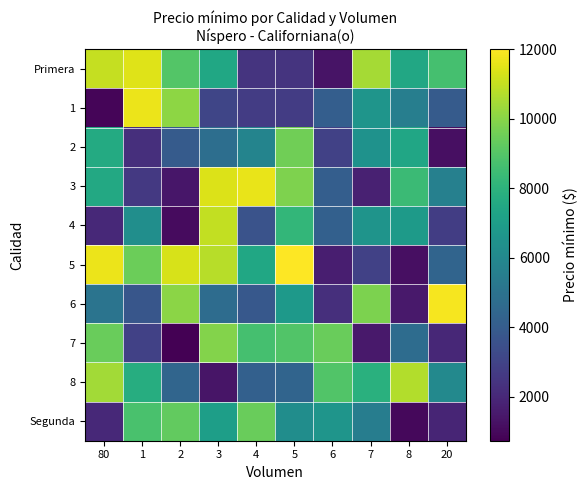

Reading right to left, what are all the values shown in this chart?

Primera: 20=8691.6	8=7479.4	7=10483.4	6=1325.3	5=2434.9	4=2435.2	3=7451.6	2=8962.7	1=11441.4	80=11000.0
1: 20=3967.5	8=5562.2	7=6614.1	6=4115.0	5=2745.5	4=2727.6	3=3073.4	2=10101.1	1=11659.0	80=900.3
2: 20=1193.4	8=7380.8	7=6494.8	6=2929.9	5=9565.4	4=5835.6	3=4819.0	2=3977.9	1=2247.9	80=7601.1
3: 20=5655.2	8=8421.4	7=1773.9	6=4119.2	5=9828.6	4=11610.5	3=11420.7	2=1404.2	1=2599.5	80=7552.3
4: 20=2762.0	8=6862.9	7=6560.9	6=4199.6	5=8175.4	4=3599.8	3=10972.3	2=1056.7	1=6278.8	80=2050.1
5: 20=4354.0	8=1179.6	7=2888.1	6=1669.9	5=12000.0	4=7443.0	3=10808.1	2=11314.3	1=9451.6	80=11655.3
6: 20=11851.4	8=1511.9	7=9758.3	6=2264.1	5=6817.4	4=3850.8	3=4710.1	2=10059.1	1=3742.2	80=5071.9
7: 20=1980.1	8=4729.5	7=1506.1	6=9407.8	5=8928.8	4=8677.8	3=9908.6	2=729.6	1=2919.0	80=9418.8
8: 20=6018.6	8=10721.8	7=7892.4	6=8935.6	5=4352.3	4=4191.4	3=1387.3	2=4417.1	1=7730.8	80=10448.6
Segunda: 20=1889.7	8=955.1	7=5512.3	6=6591.1	5=6263.2	4=9404.4	3=7028.0	2=9289.0	1=8750.2	80=2022.4